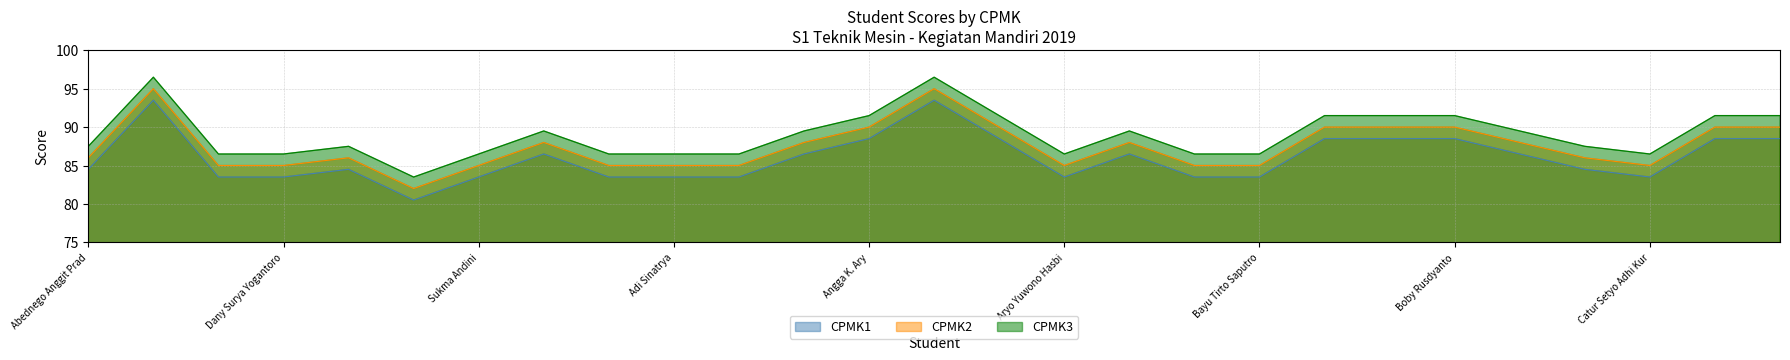

What is the smallest value displayed?

80.5